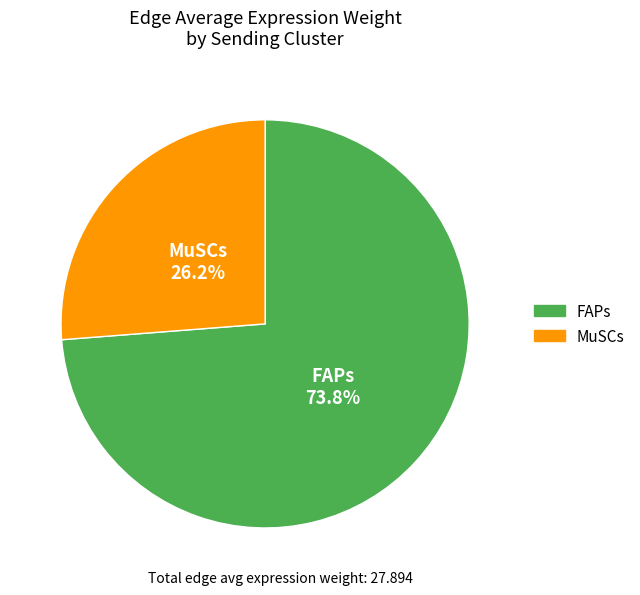

What percentage is the MuSCs slice, to the nearest percent?

26%